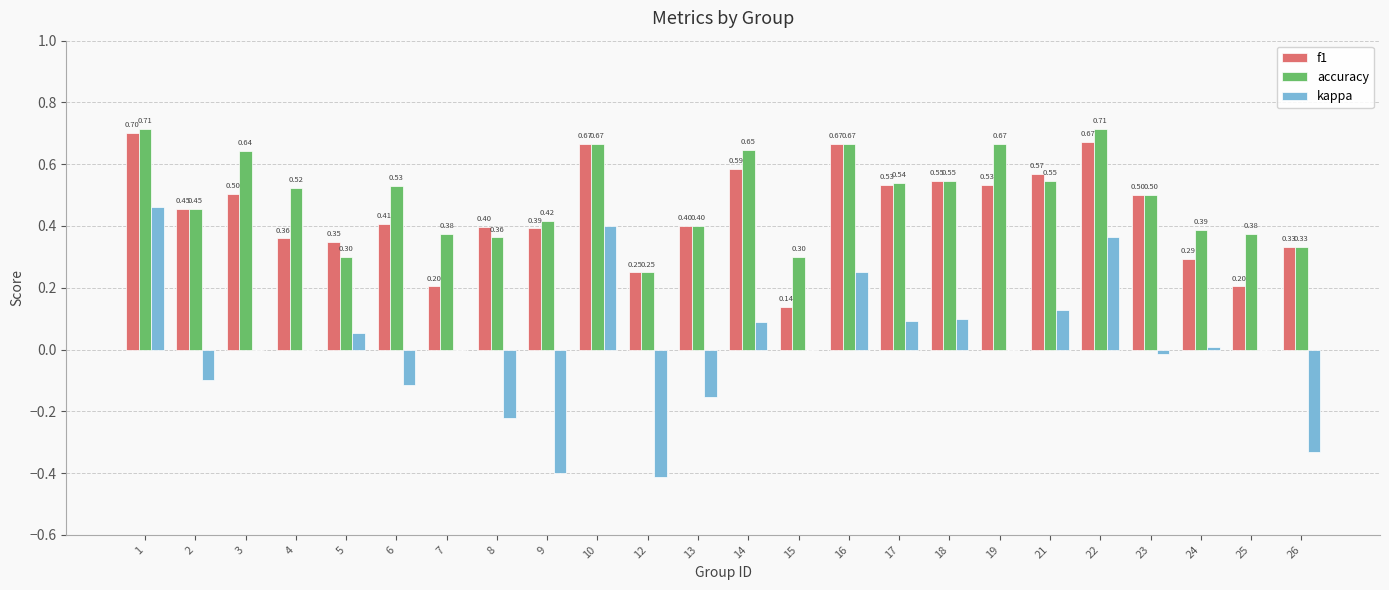

Which series has the widest spread of values?

kappa